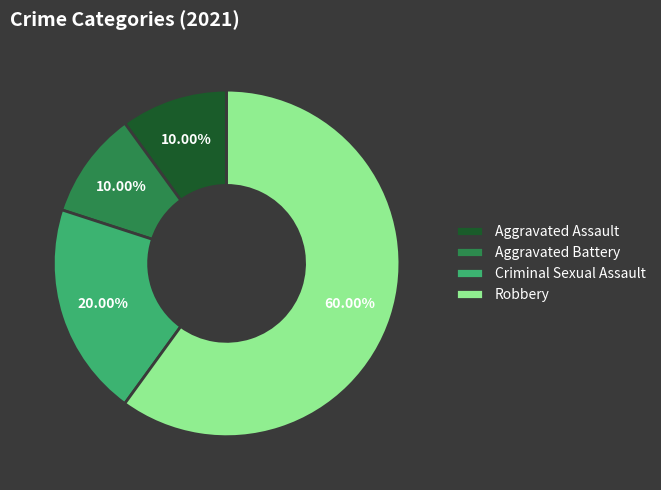

Is there a majority slice in this chart?

Yes